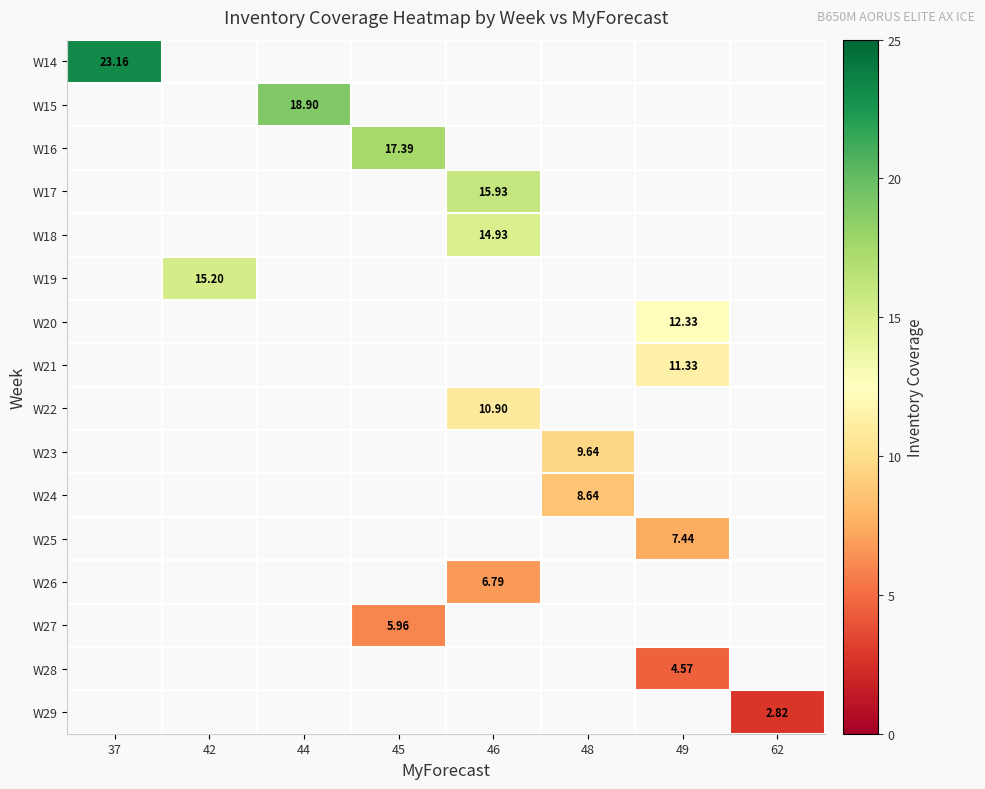

Rank the categories by W28 value from lowest to highest.

37, 42, 44, 45, 46, 48, 49, 62